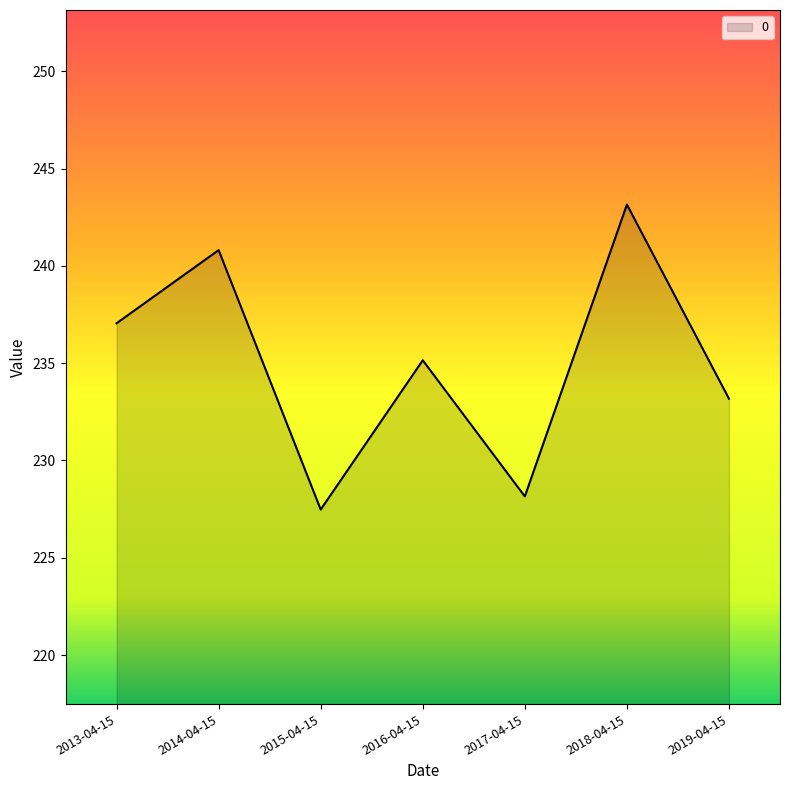

At which category does the data reach its first local peak?

2014-04-15